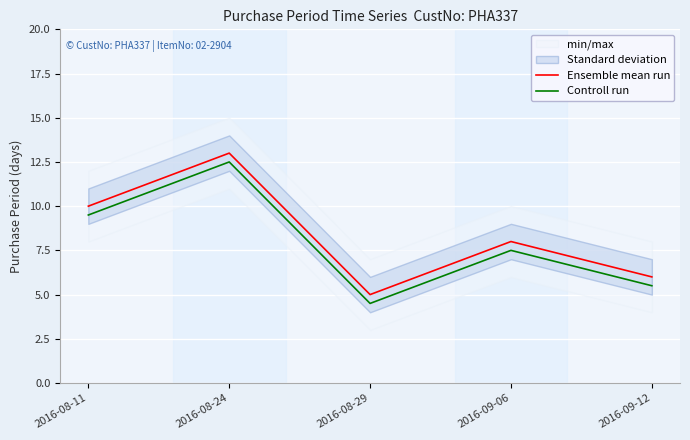

Is the value of Ensemble mean run at 2016-08-24 greater than the value of Controll run at 2016-09-06?

Yes